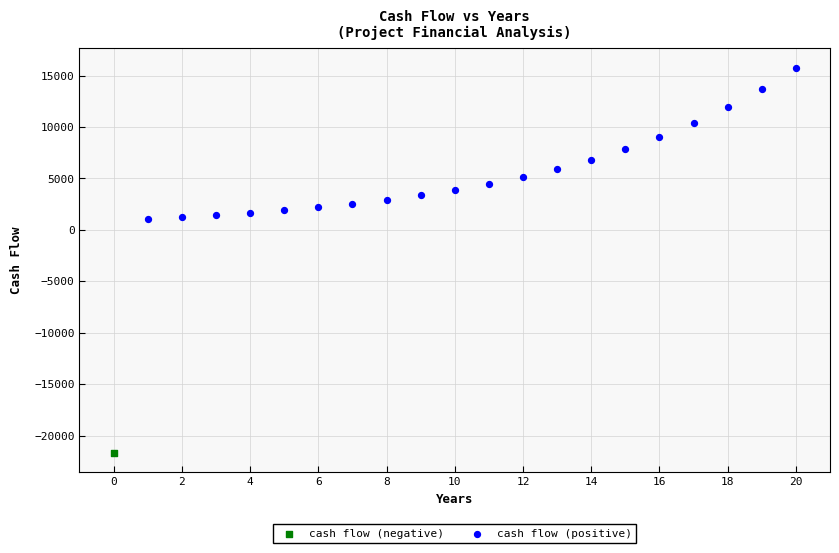

What are all the series names shown in the legend?

cash flow (negative), cash flow (positive)